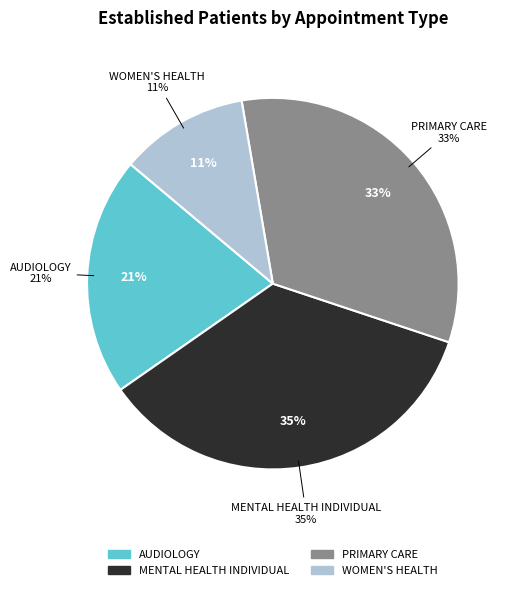

Combined, do MENTAL HEALTH INDIVIDUAL and AUDIOLOGY account for over 50%?

Yes